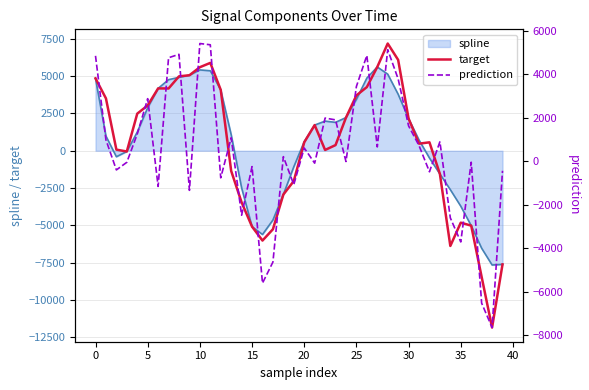

Which has a higher value, 20 or 32?

20